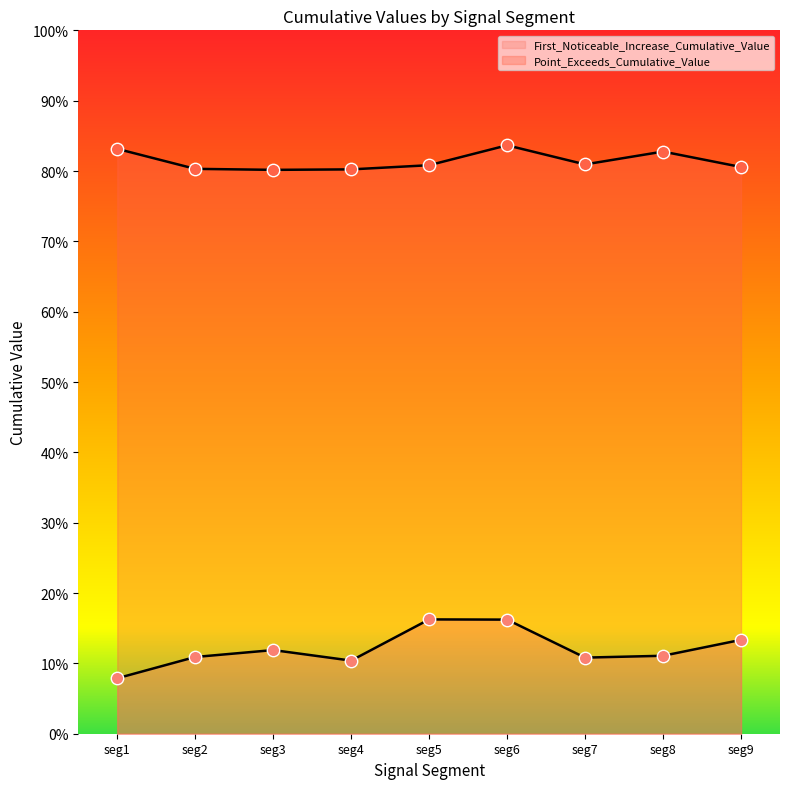

Which series contains the highest Y value?

Point_Exceeds_Cumulative_Value